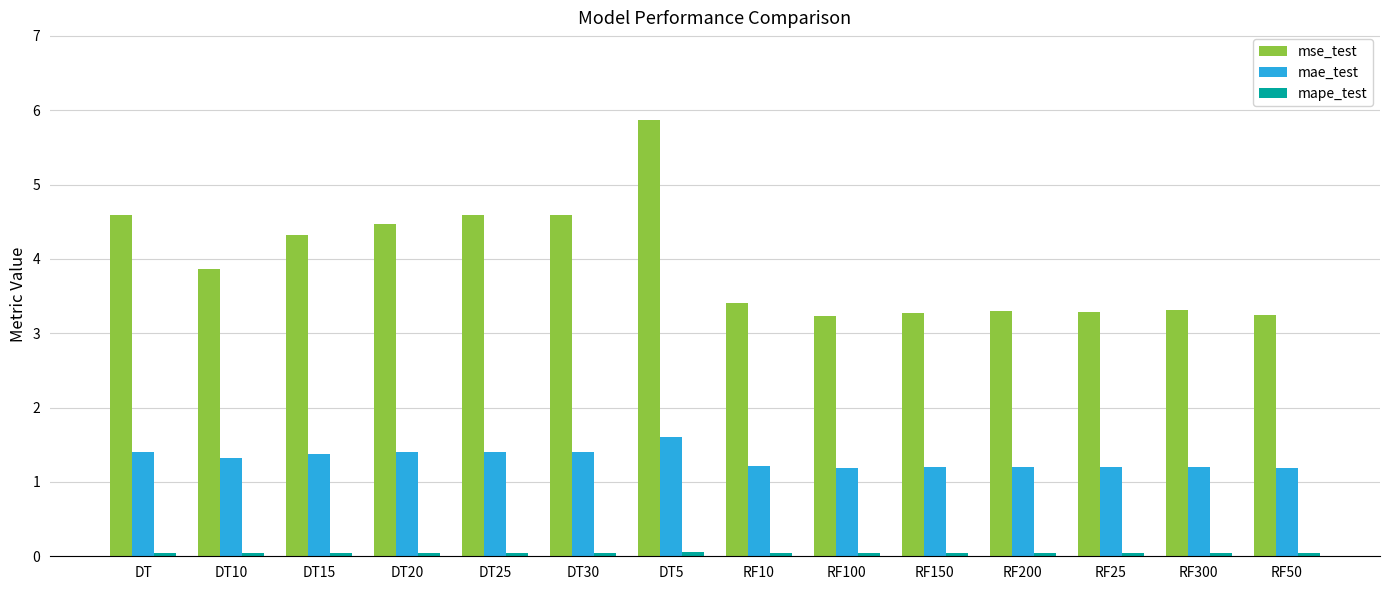

What position from the right is RF25?

3